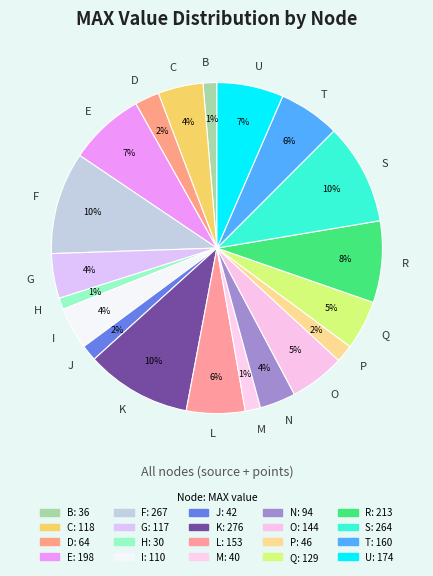

Which has a higher value, F or C?

F